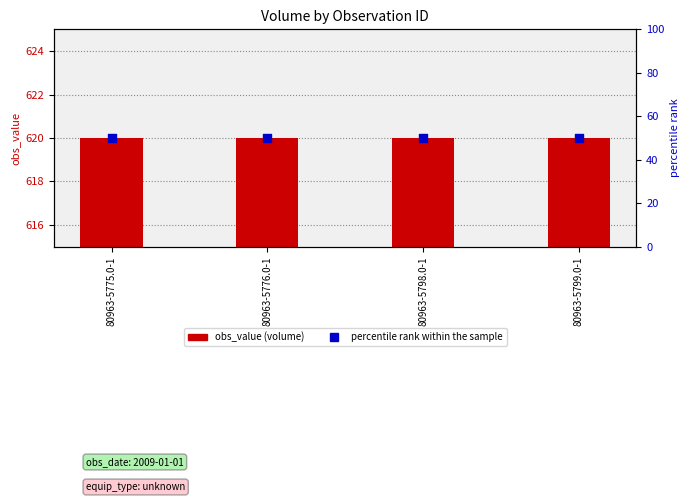

Which series reaches the maximum Y coordinate?

obs_value